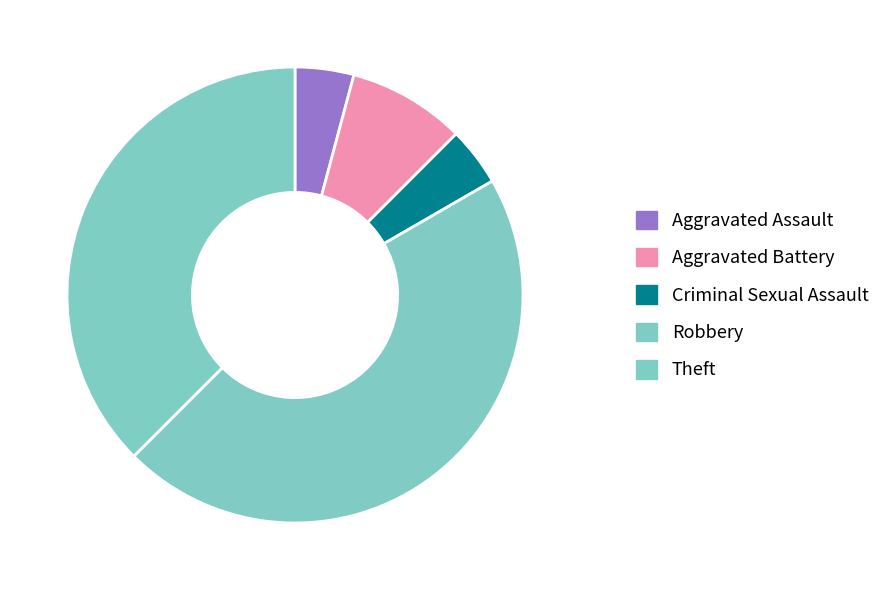

Combined, what portion of the pie is Aggravated Assault and Theft?

41.7%